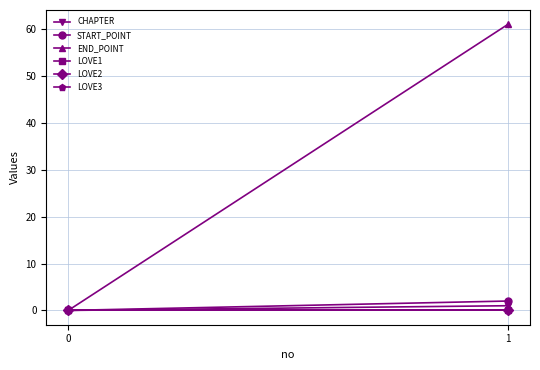

Count the number of categories in the chart.

2